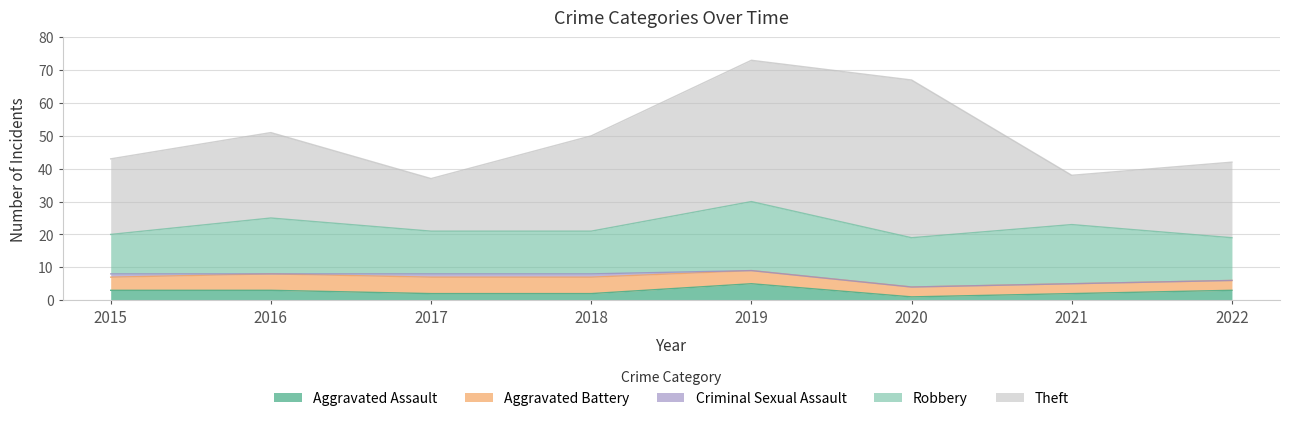

What is the difference between the highest and lowest values at 2015?

22